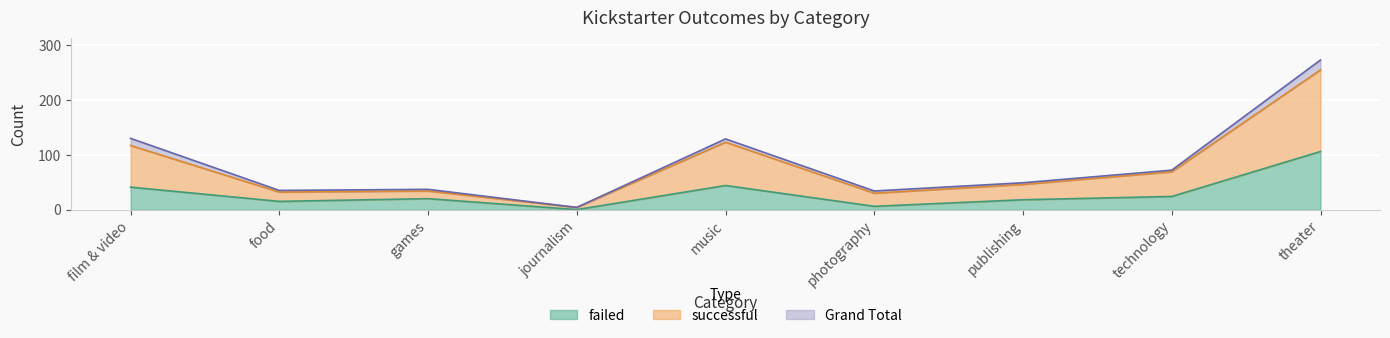

Which series has the widest spread of values?

Grand Total